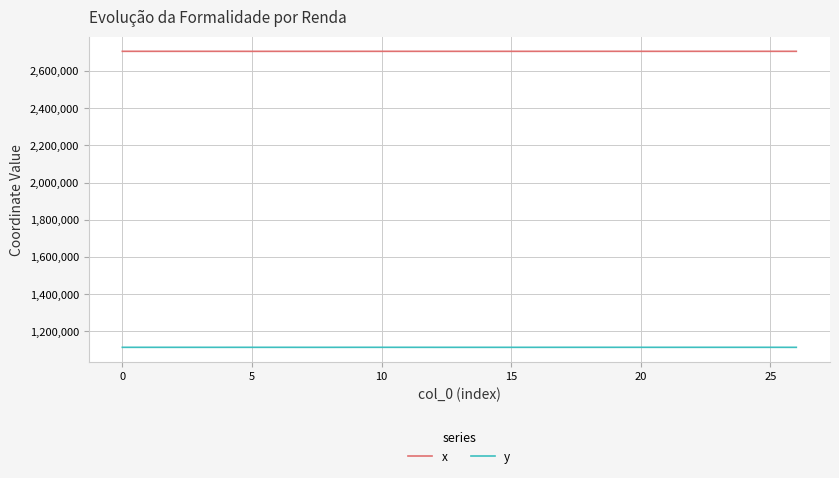

List the series in order of their peak value, lowest first.

y, x